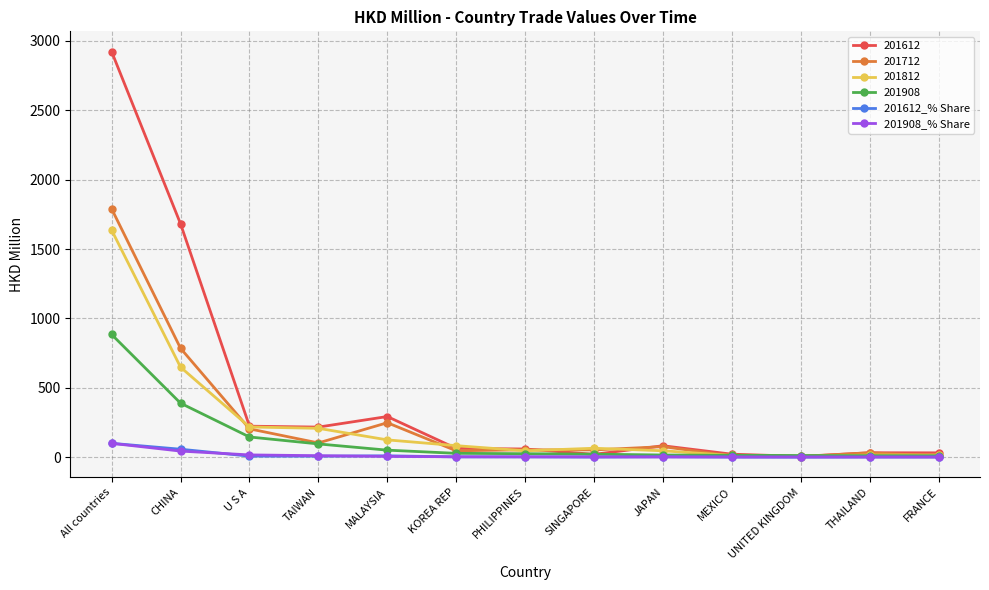

Which series has the widest spread of values?

201612